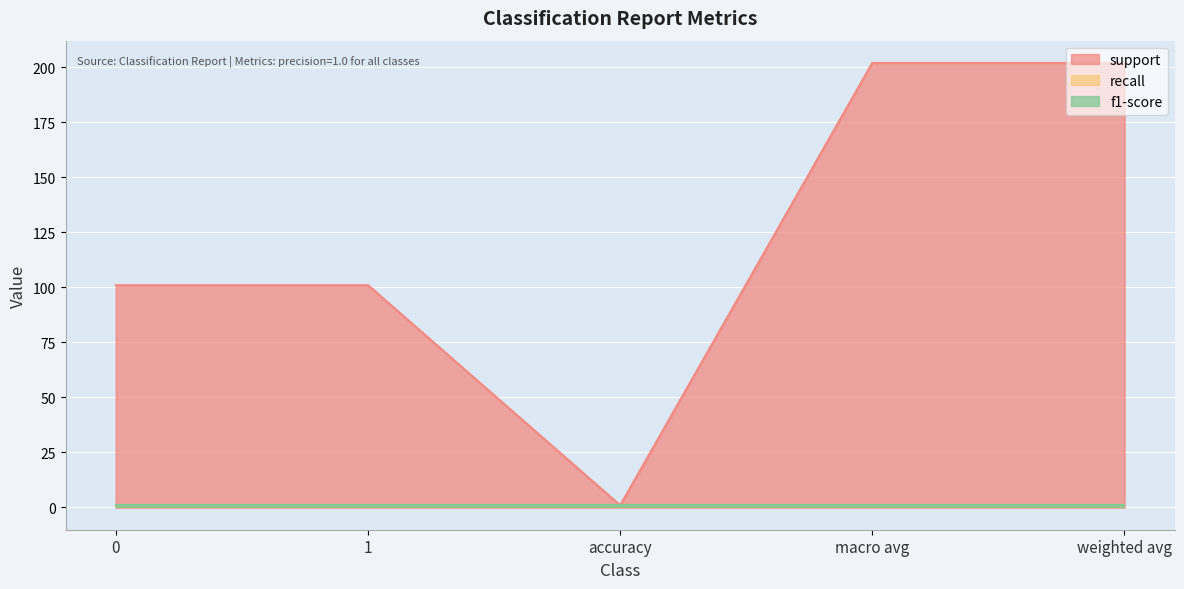

What is the maximum value shown in the chart?

202